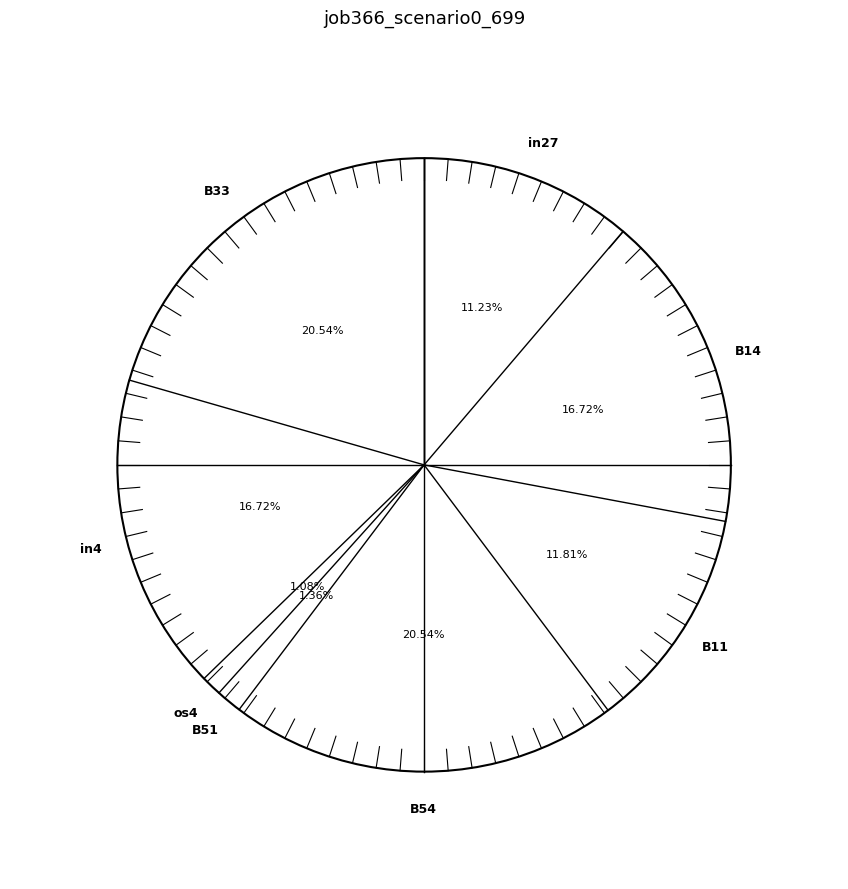

Which category has the smallest portion of the pie?

os4